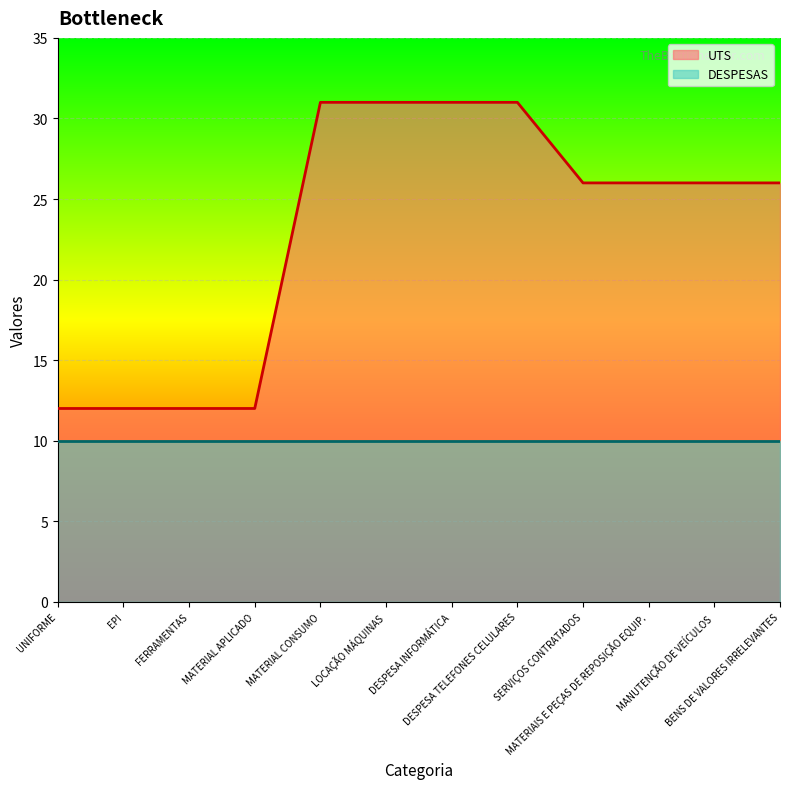

At which category does the chart reach its minimum across all series?

UNIFORME